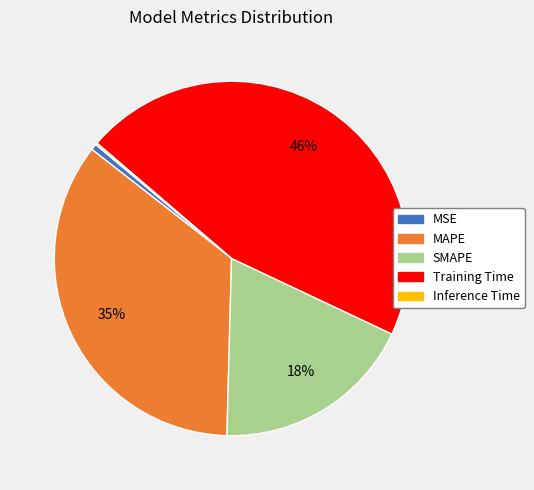

Between SMAPE and Training Time, which is larger?

Training Time